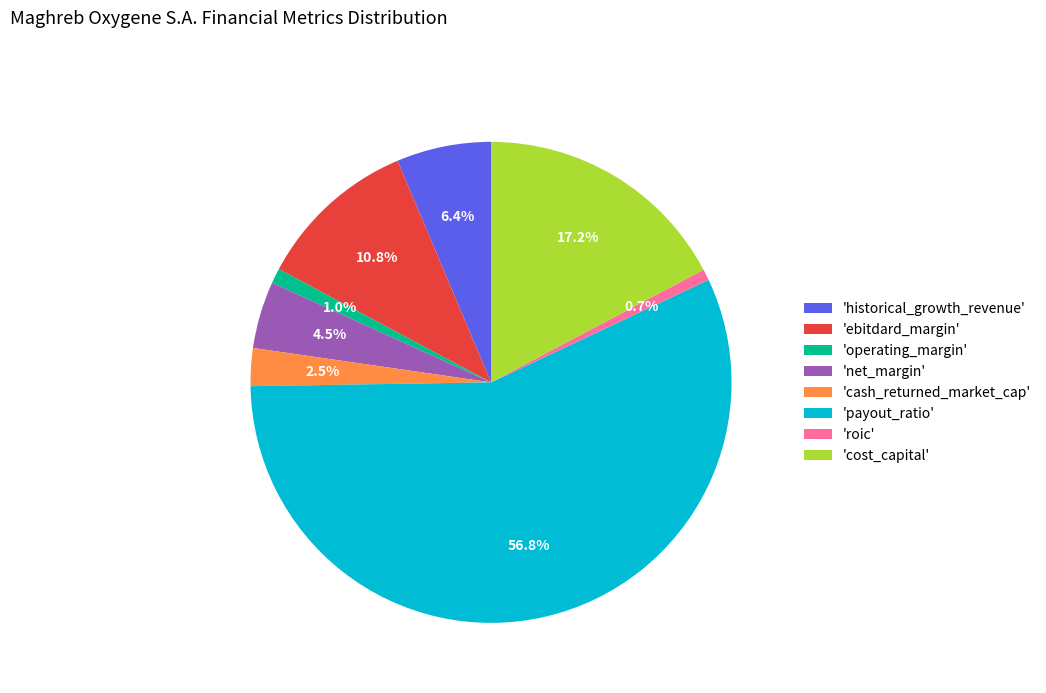

Count the number of slices in the pie.

8